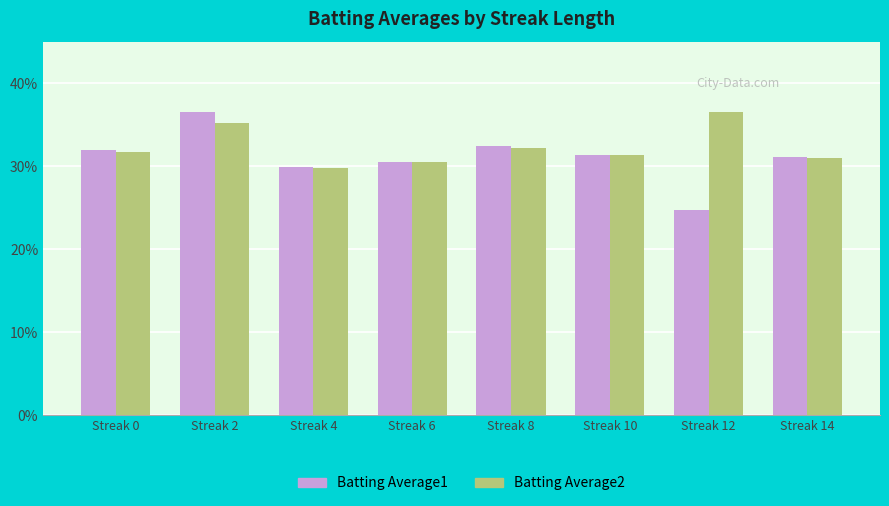

The Batting Average2 series shows 0.3 at Streak 14. True or false?

True